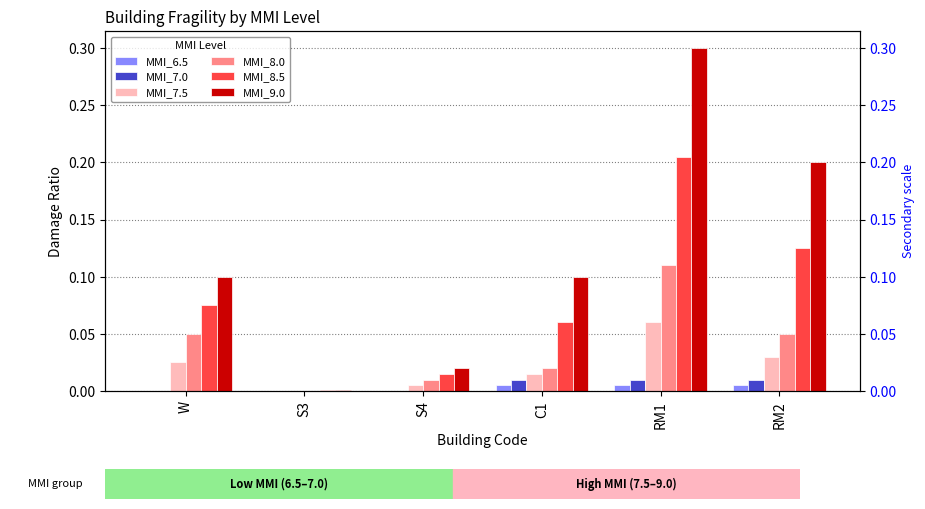

What is the maximum value for MMI_7.5?

0.1